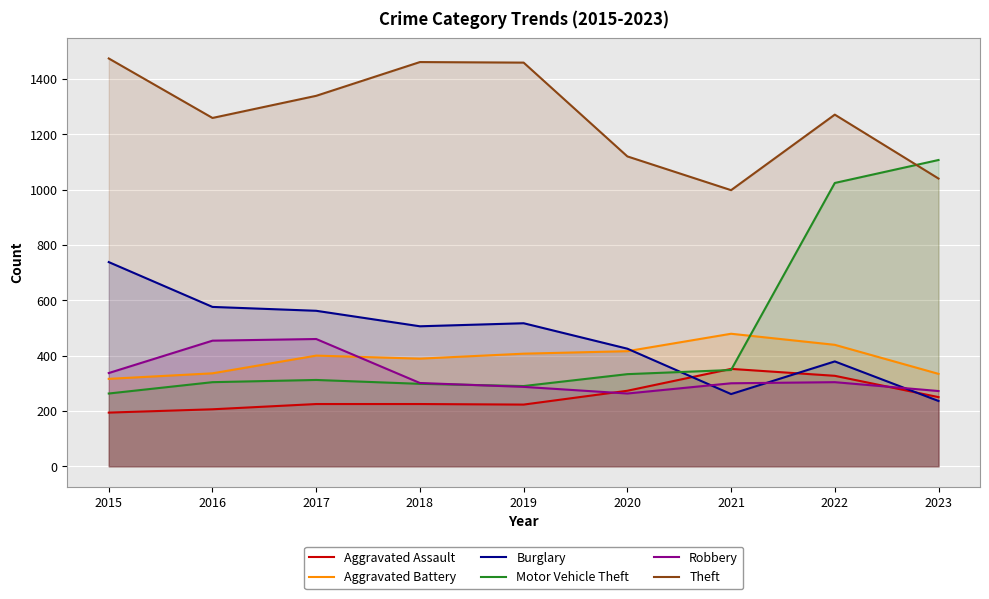

What is the total value across all series at 2021?

2738